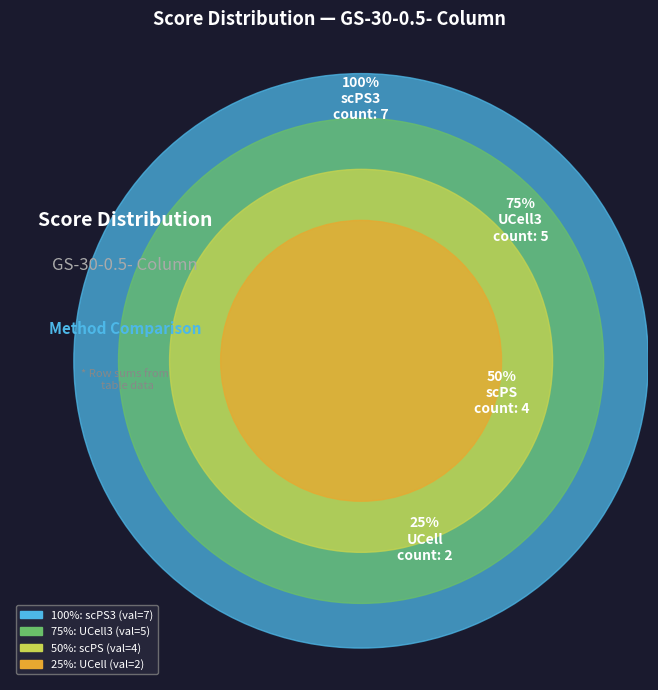

Rank the categories by value from lowest to highest.

UCell, scPS, UCell3, scPS3